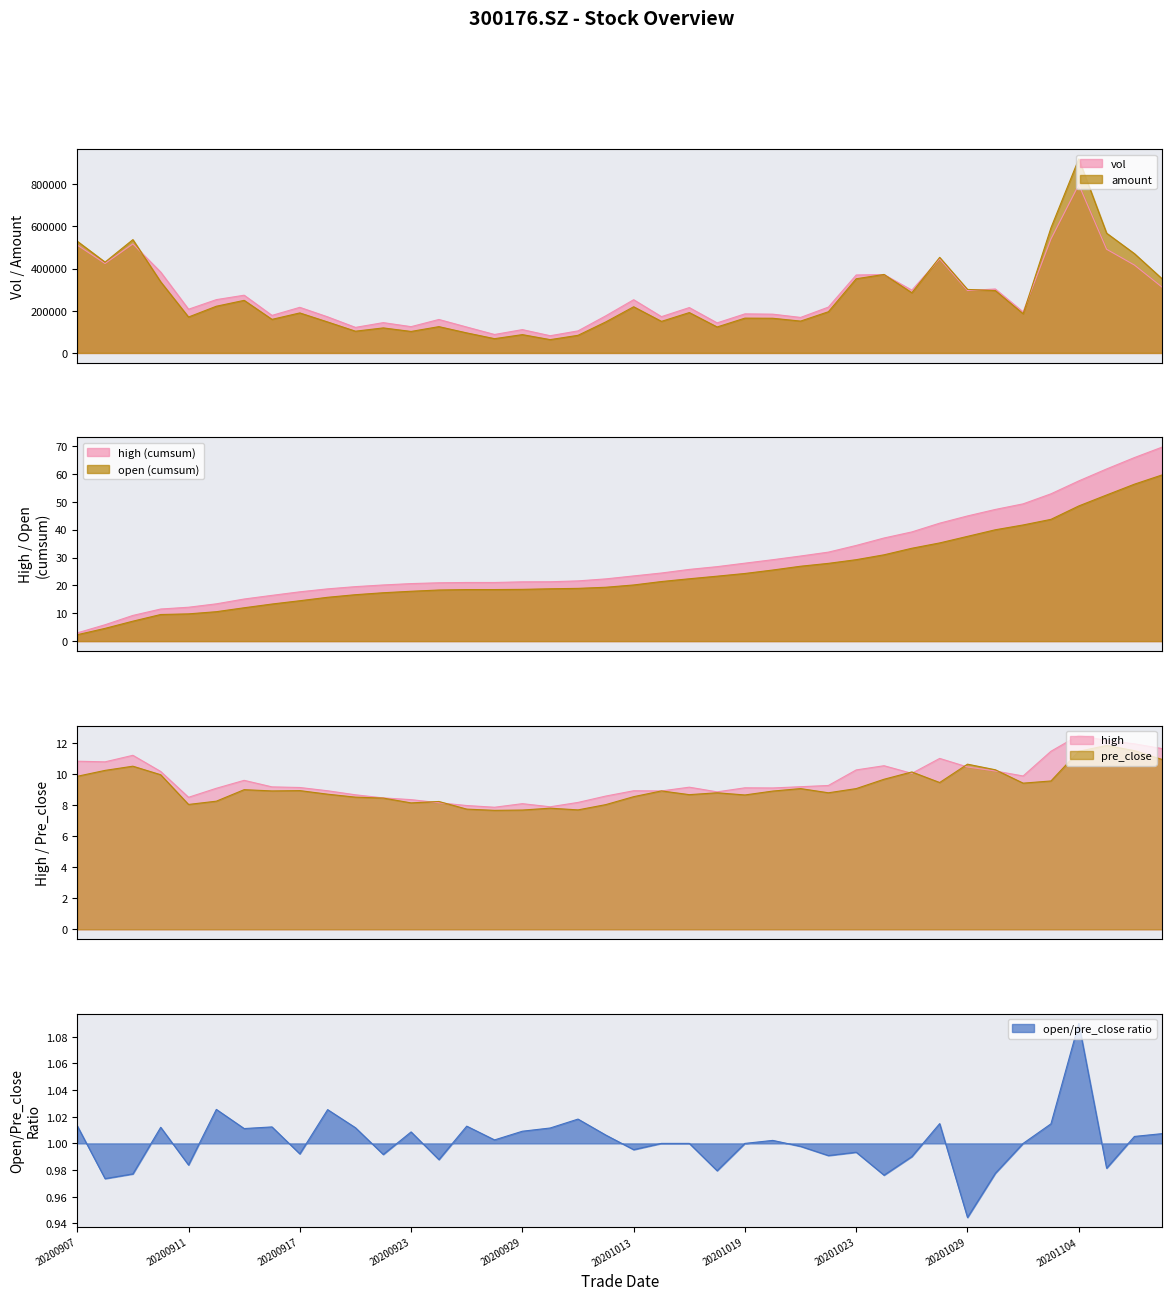

The vol series shows 99080.1 at 22. True or false?

False